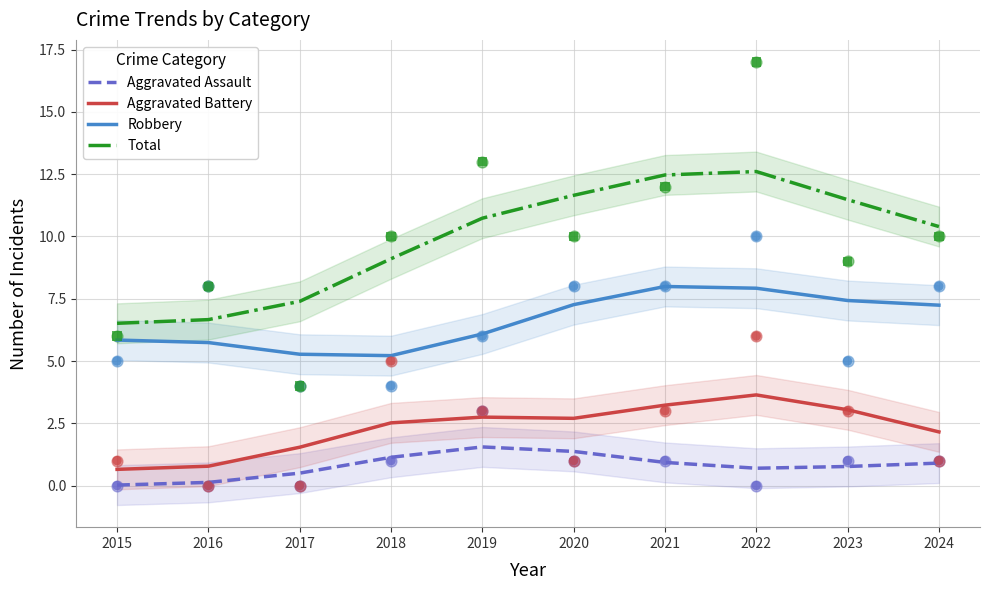

Which series has the largest total across all categories?

Total